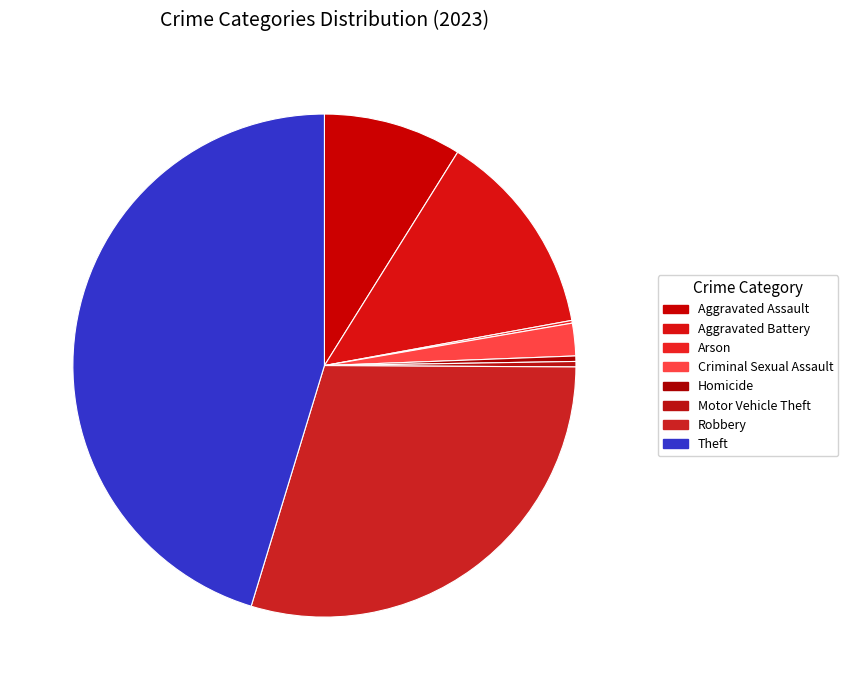

What percentage is the Robbery slice, to the nearest percent?

30%